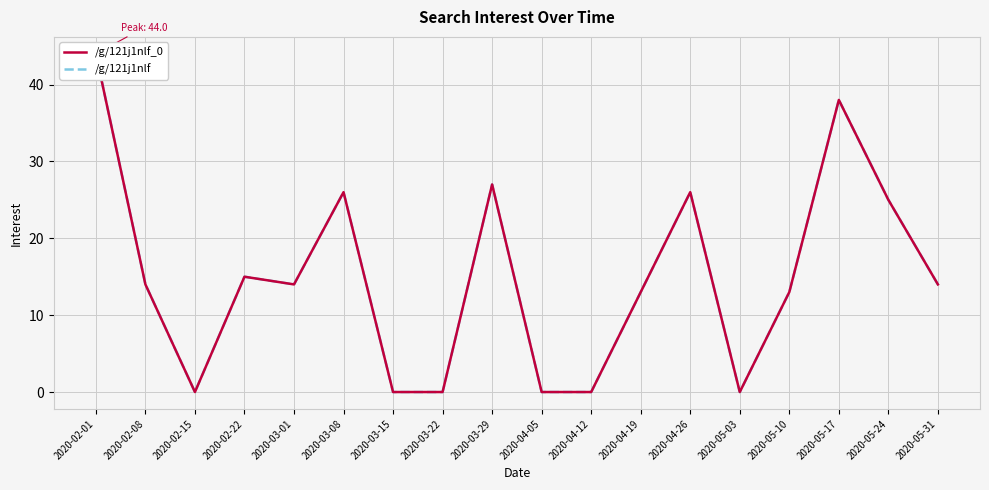

At 2020-03-01, list the series in order from largest to smallest.

/g/121j1nlf_0, /g/121j1nlf